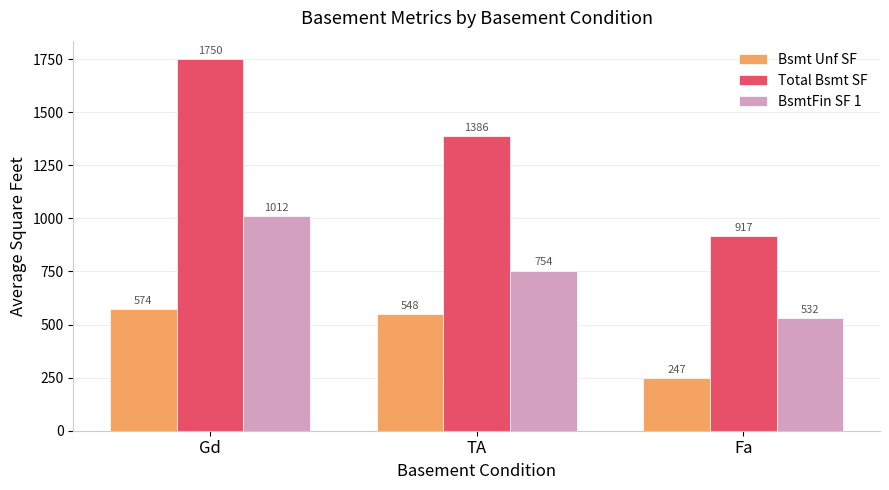

At which label does Bsmt Unf SF first exceed 548?

Gd